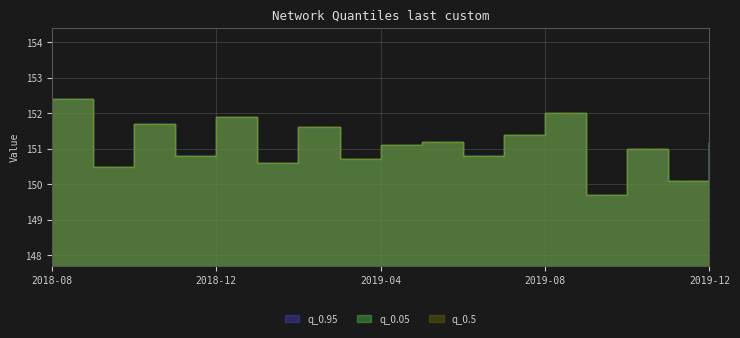

Where does the q_0.5 series first go above 151?

2018-08